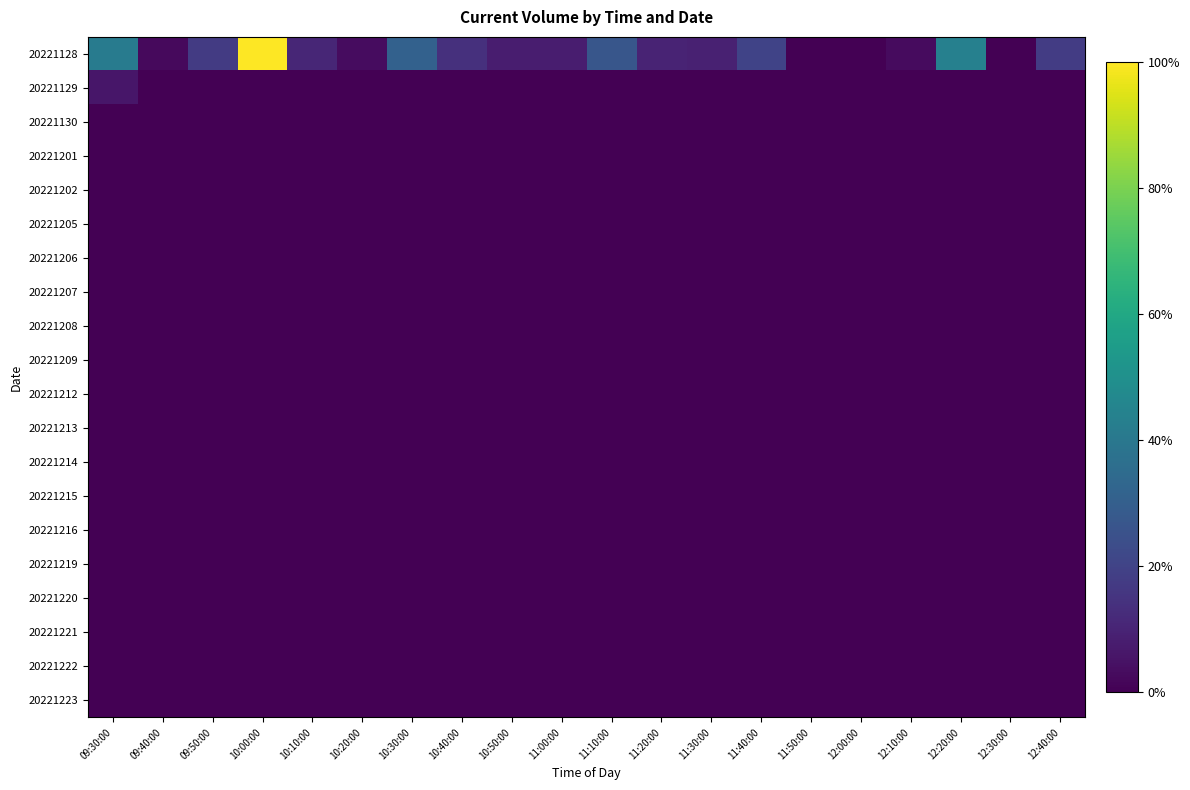

Which series has the widest spread of values?

20221128